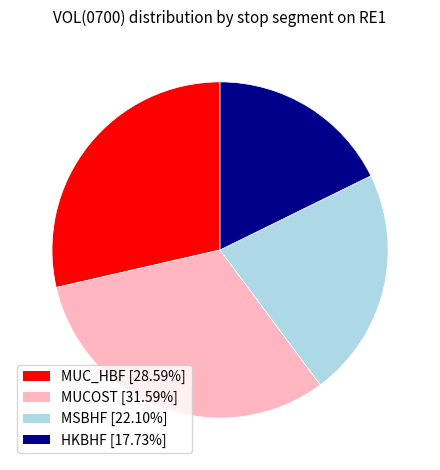

Does any single category account for the majority?

No